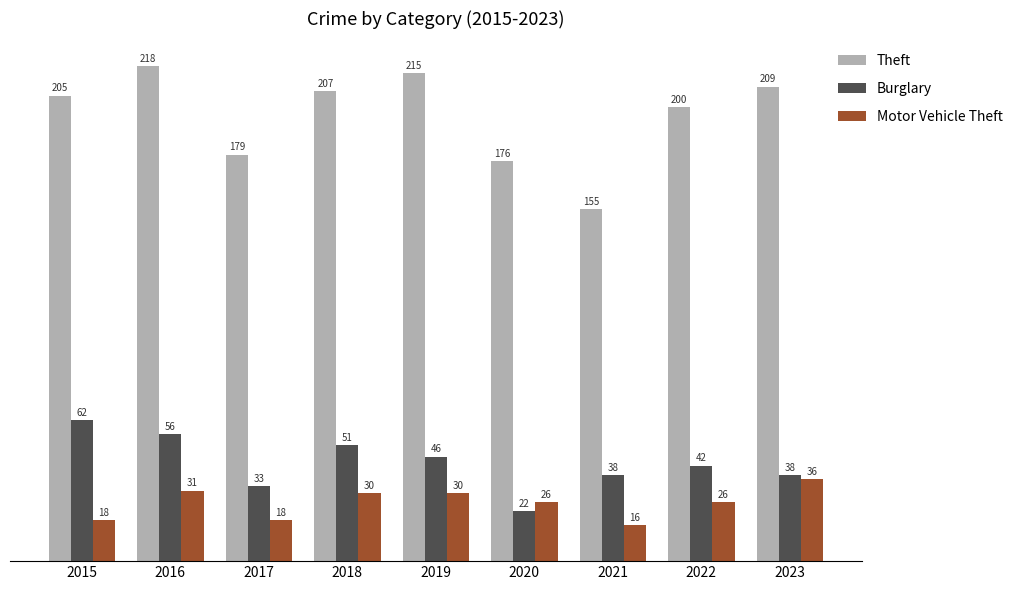

What is the value of the Burglary bar at the 5th from the left?

46